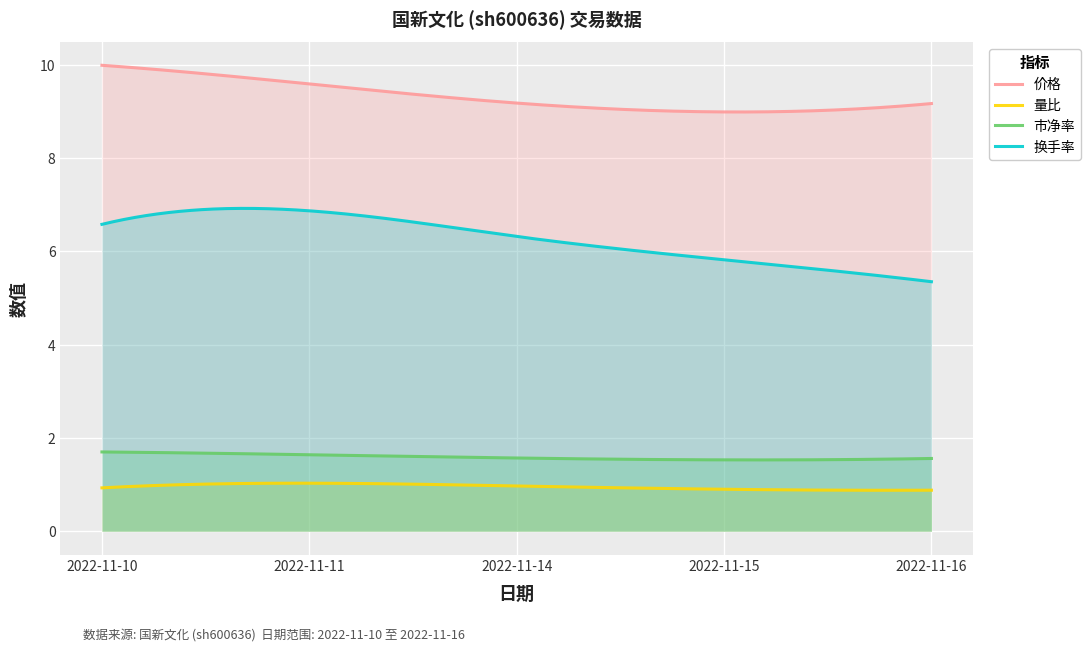

At which category does the chart reach its peak across all series?

2022-11-10